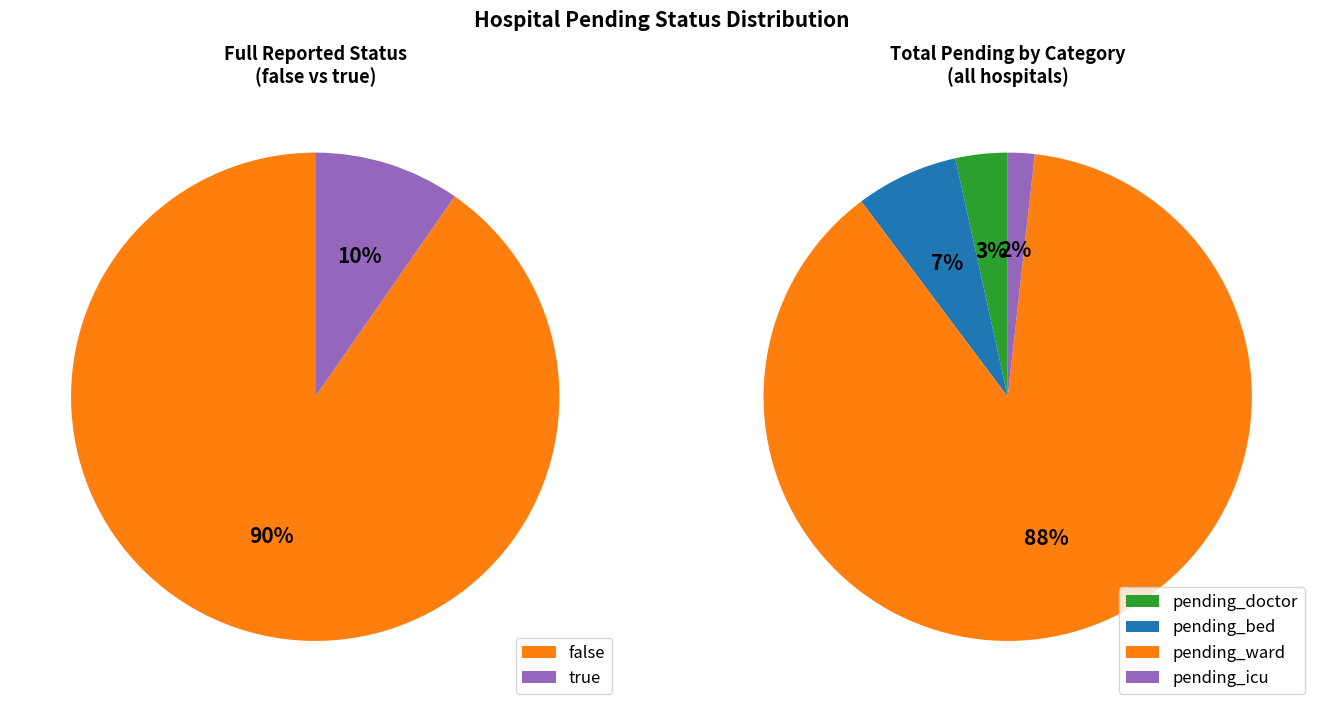

What percentage is NOT represented by 21?

88.2%